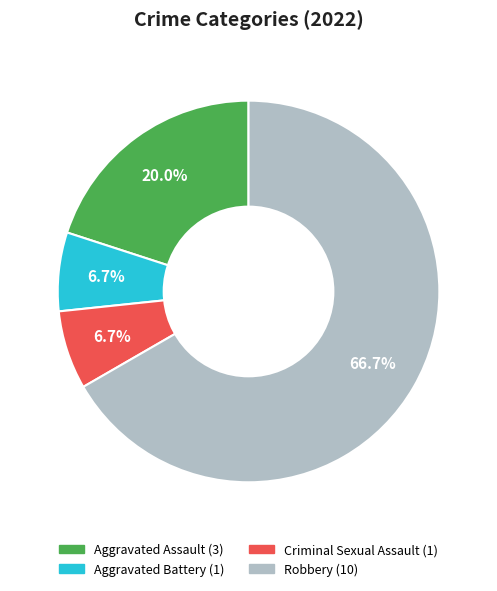

Do Robbery and Criminal Sexual Assault together represent more than half of the pie?

Yes